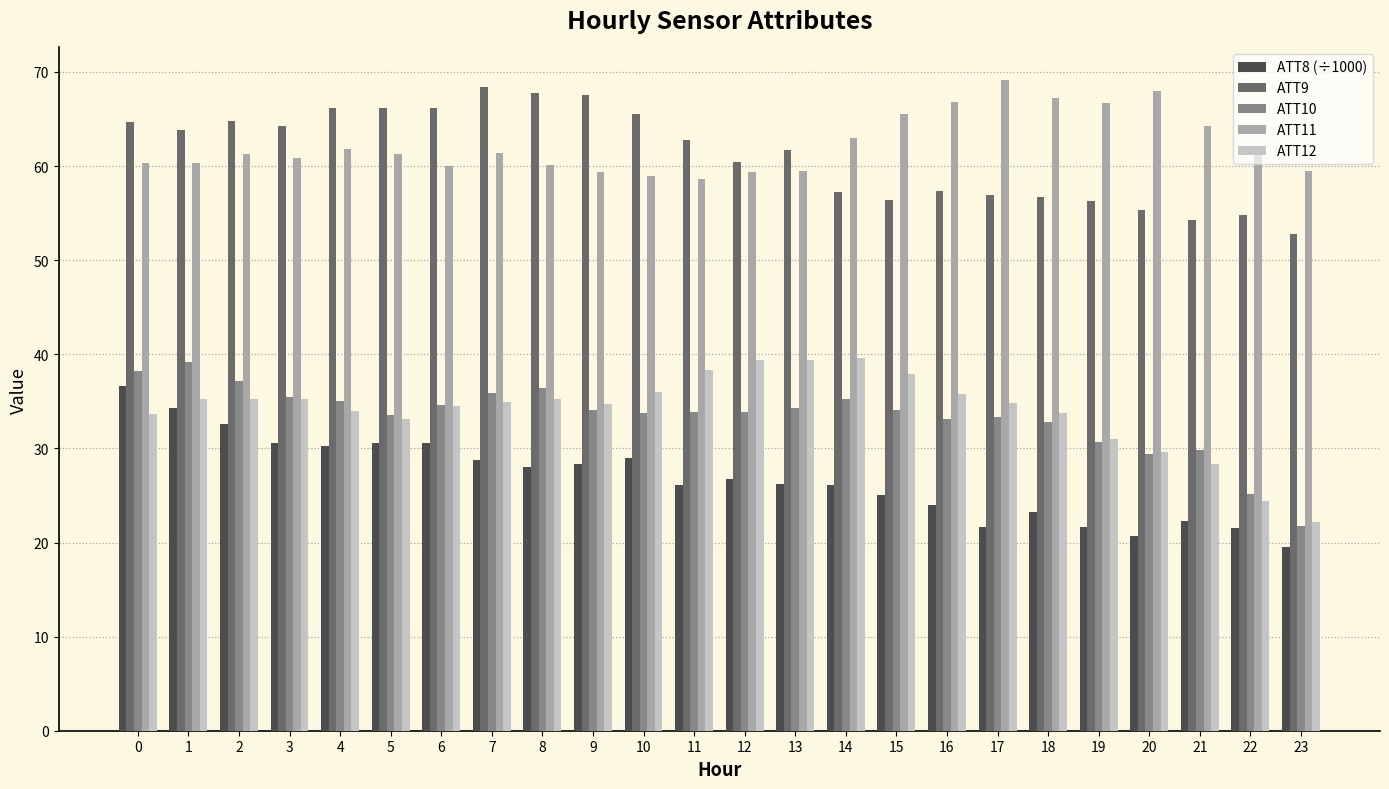

What is the greatest value displayed?

69.1